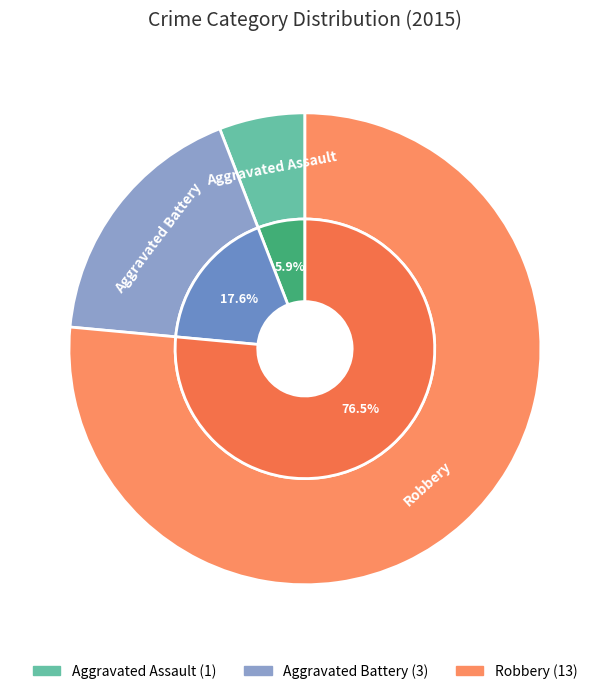

To the nearest percent, what is the difference between the Aggravated Battery and Robbery slice percentages?

59%